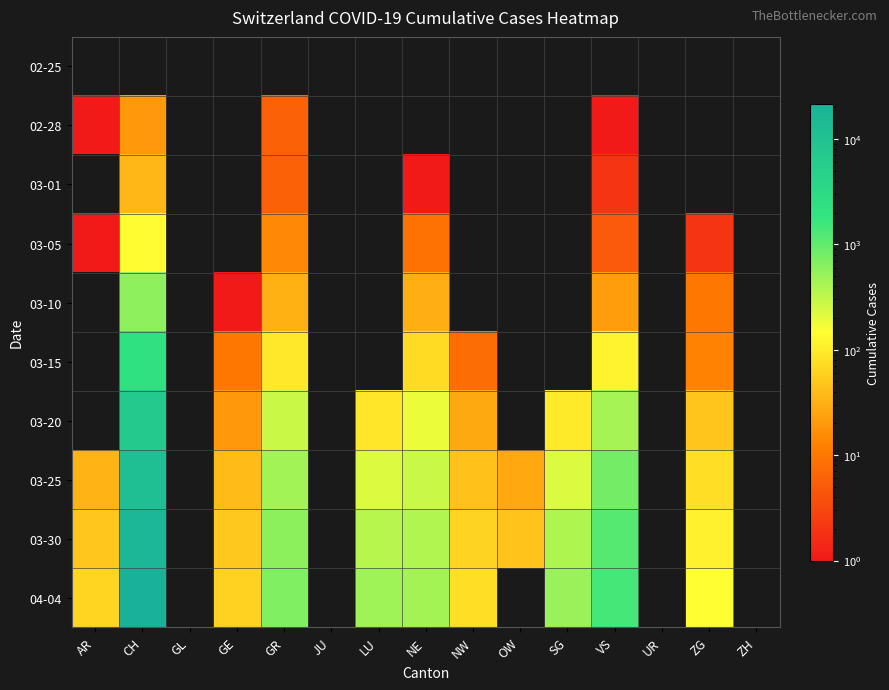

Reading right to left, what are all the values shown in this chart?

02-25: ZH=0	ZG=0	UR=0	VS=0	SG=0	OW=0	NW=0	NE=0	LU=0	JU=0	GR=0	GE=0	GL=0	CH=0	AR=0
02-28: ZH=0	ZG=0	UR=0	VS=1	SG=0	OW=0	NW=0	NE=0	LU=0	JU=0	GR=6	GE=0	GL=0	CH=20	AR=1
03-01: ZH=0	ZG=0	UR=0	VS=2	SG=0	OW=0	NW=0	NE=1	LU=0	JU=0	GR=6	GE=0	GL=0	CH=36	AR=0
03-05: ZH=0	ZG=2	UR=0	VS=5	SG=0	OW=0	NW=0	NE=9	LU=0	JU=0	GR=15	GE=0	GL=0	CH=143	AR=1
03-10: ZH=0	ZG=10	UR=0	VS=22	SG=0	OW=0	NW=0	NE=31	LU=0	JU=0	GR=32	GE=1	GL=0	CH=580	AR=0
03-15: ZH=0	ZG=13	UR=0	VS=115	SG=0	OW=0	NW=8	NE=74	LU=0	JU=0	GR=93	GE=10	GL=0	CH=2187	AR=0
03-20: ZH=0	ZG=48	UR=0	VS=436	SG=98	OW=0	NW=28	NE=189	LU=92	JU=0	GR=283	GE=20	GL=0	CH=7080	AR=0
03-25: ZH=0	ZG=80	UR=0	VS=793	SG=228	OW=27	NW=44	NE=280	LU=228	JU=0	GR=458	GE=40	GL=0	CH=12066	AR=34
03-30: ZH=0	ZG=112	UR=0	VS=1144	SG=389	OW=46	NW=63	NE=378	LU=351	JU=0	GR=591	GE=51	GL=0	CH=17014	AR=50
04-04: ZH=0	ZG=146	UR=0	VS=1418	SG=504	OW=0	NW=80	NE=452	LU=469	JU=0	GR=680	GE=61	GL=0	CH=21617	AR=66